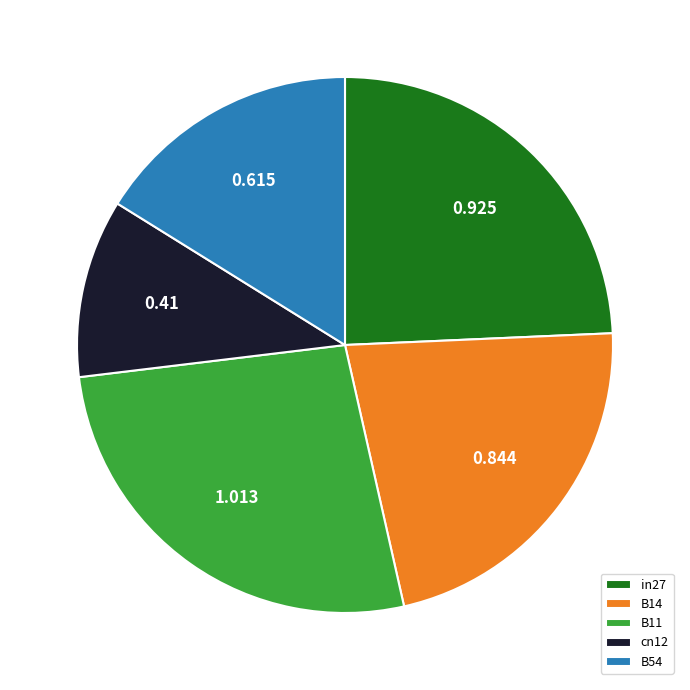

Is B14 the majority of the pie?

No